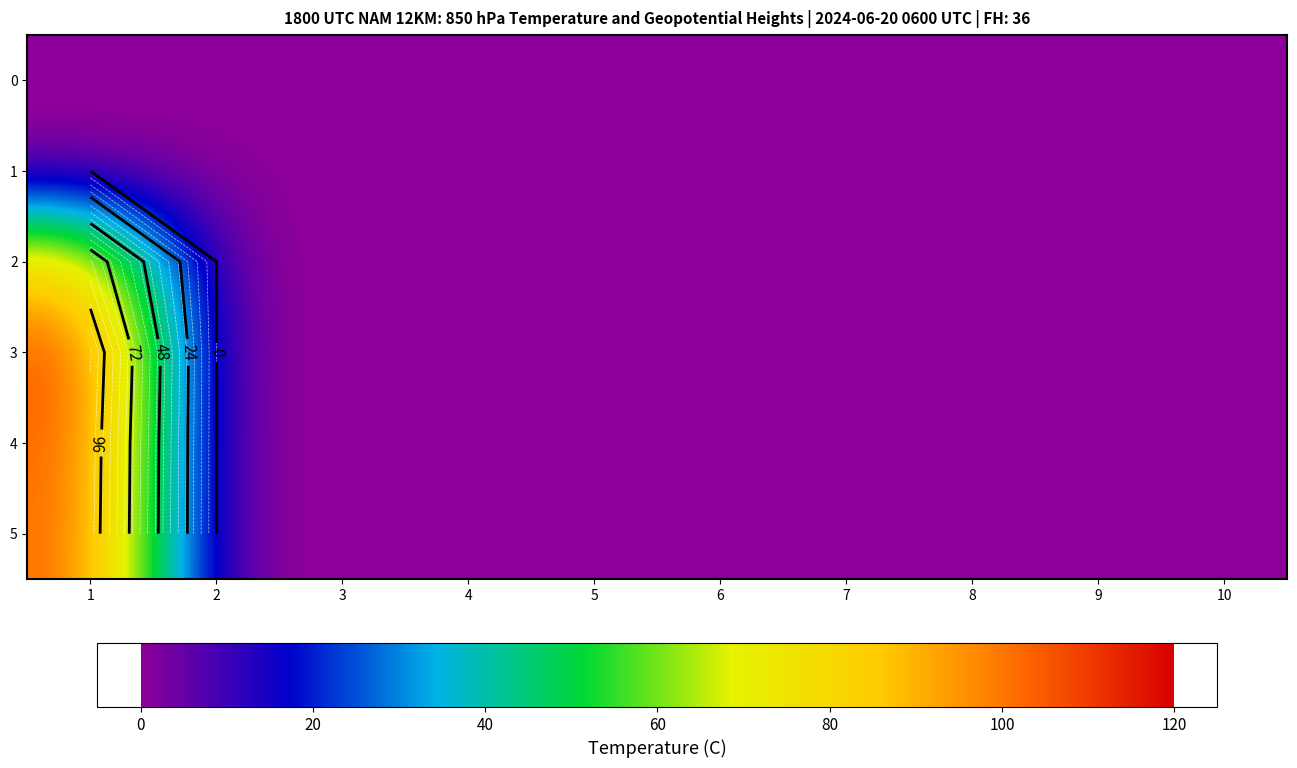

Which series changed the most between 1 and 7?

3